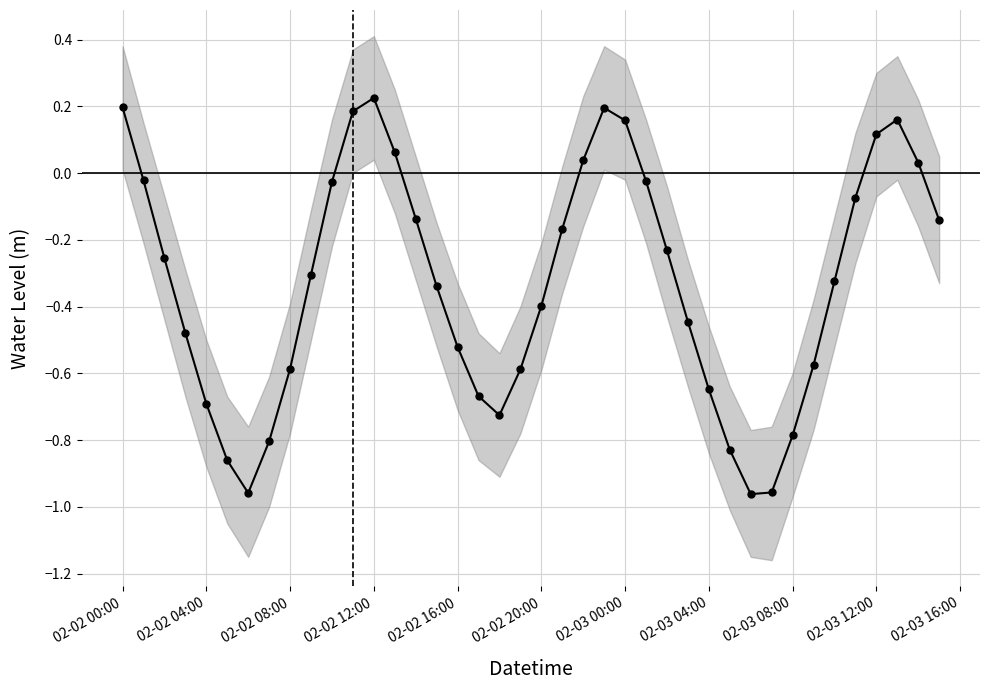

Count the number of values greater than 0.

10